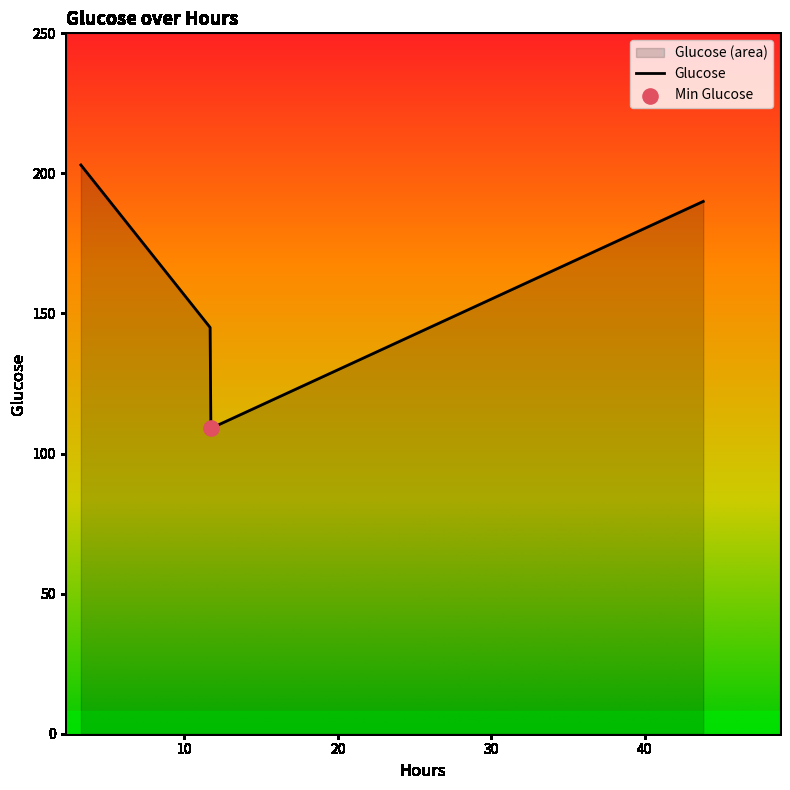

What is the difference between the maximum and minimum values?

94